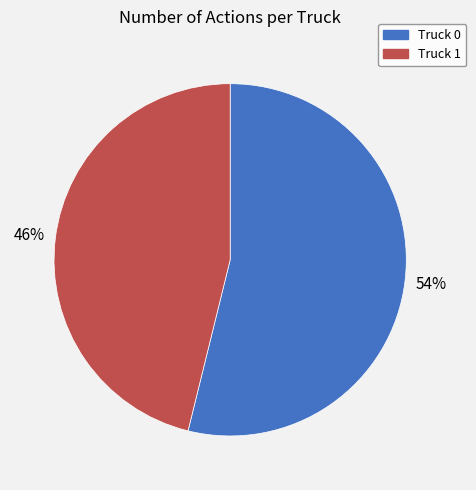

What is the ratio of the value at Truck 0 to the value at Truck 1?

1.2